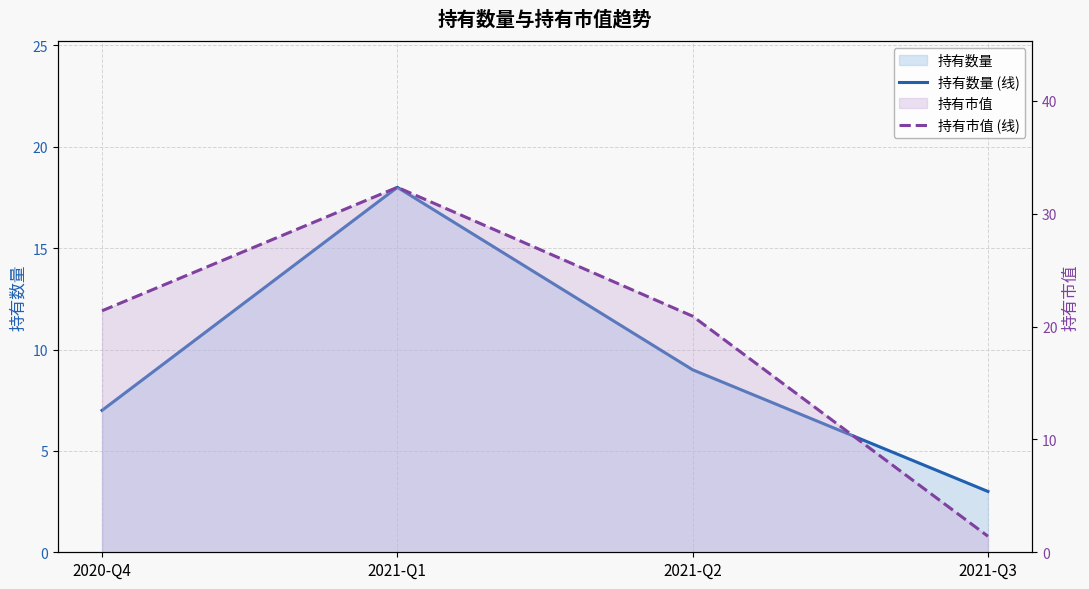

What is the total value across all series at 2021-Q1?

50.3